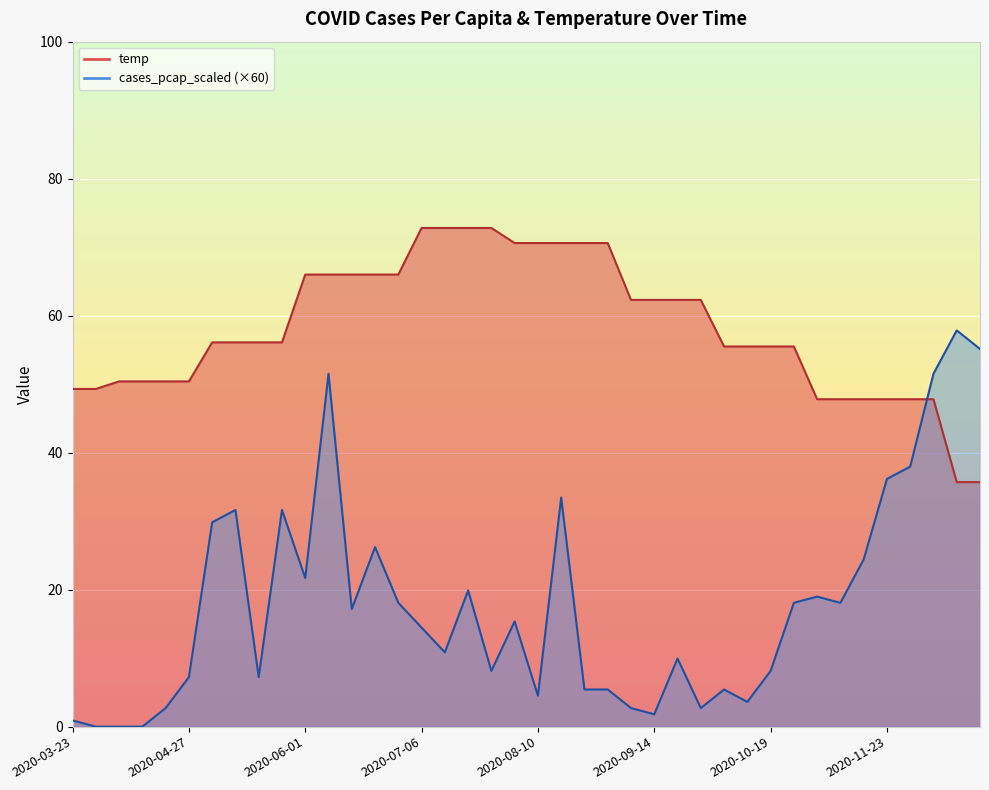

Where does the cases_pcap_scaled series first go above 15?

2020-05-04